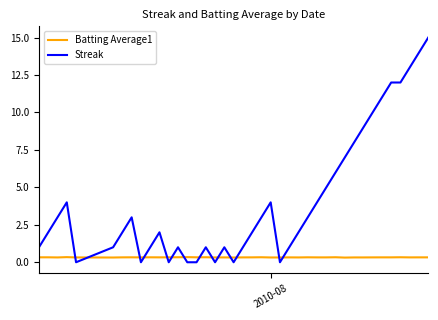

True or false: Batting Average1 and Streak intersect in this chart.

True